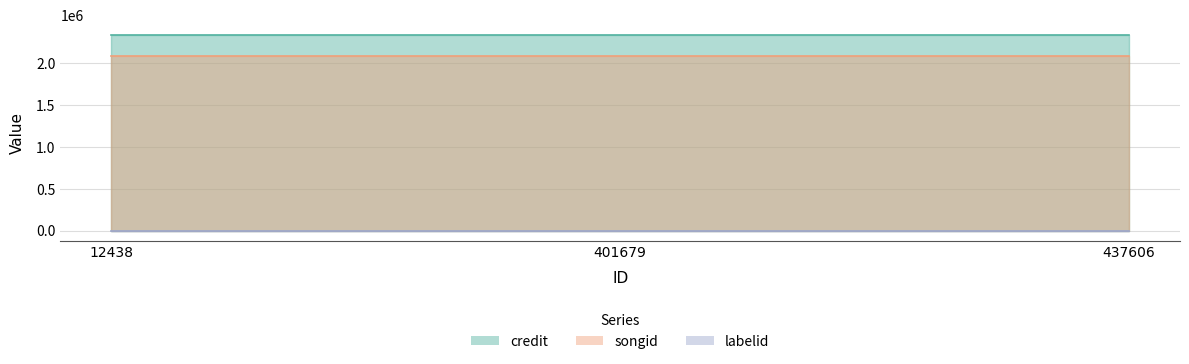

Reading left to right, what are all the values shown in this chart?

credit: 12438=2336073	401679=2336073	437606=2336073
songid: 12438=2083551	401679=2083551	437606=2083551
labelid: 12438=3152	401679=3152	437606=3152